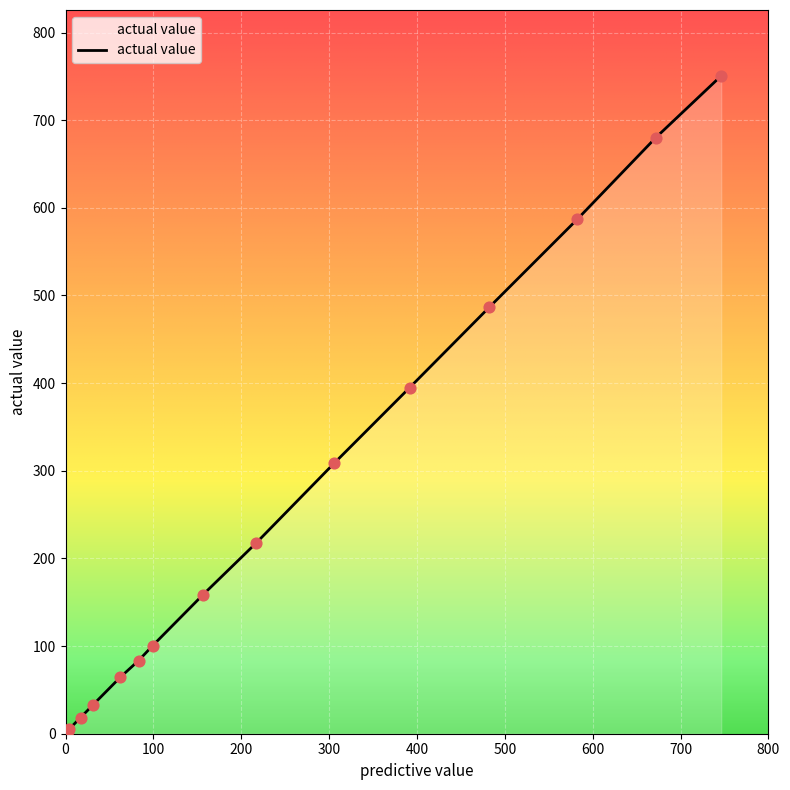

What is the difference between the maximum and minimum values?

748.1